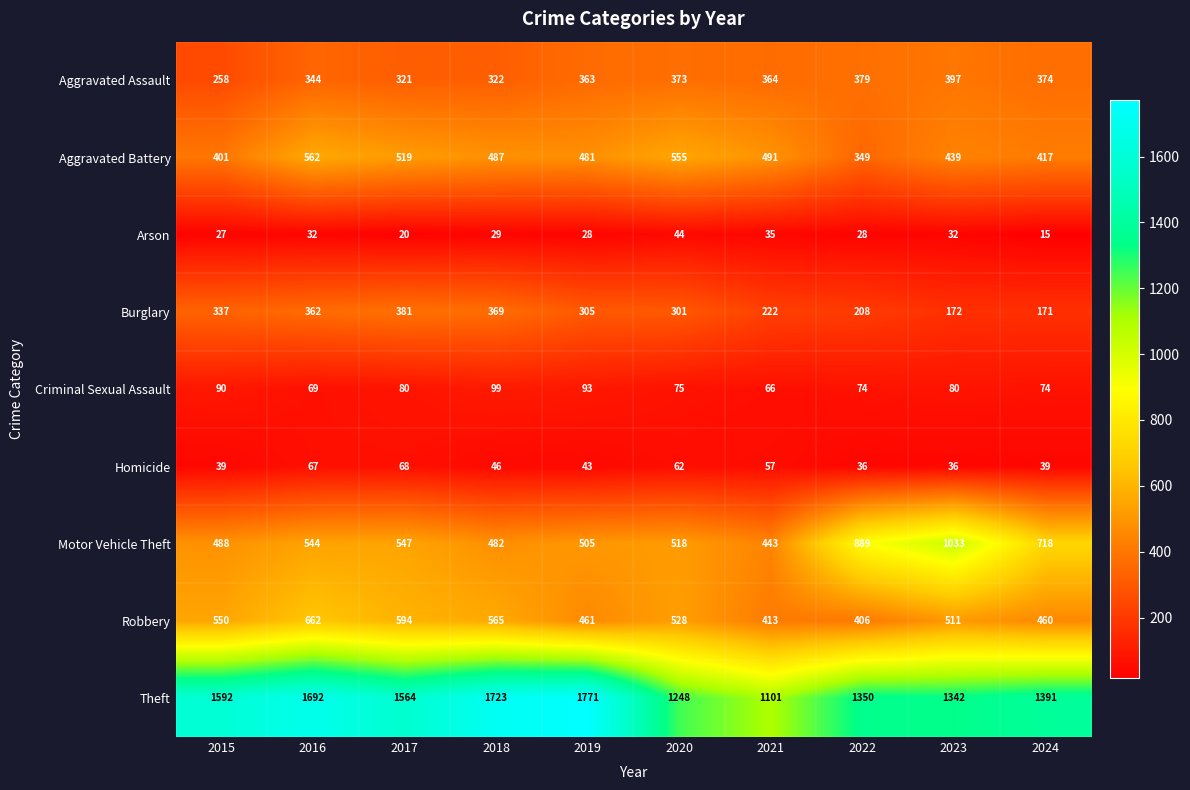

What is the smallest value displayed?

15